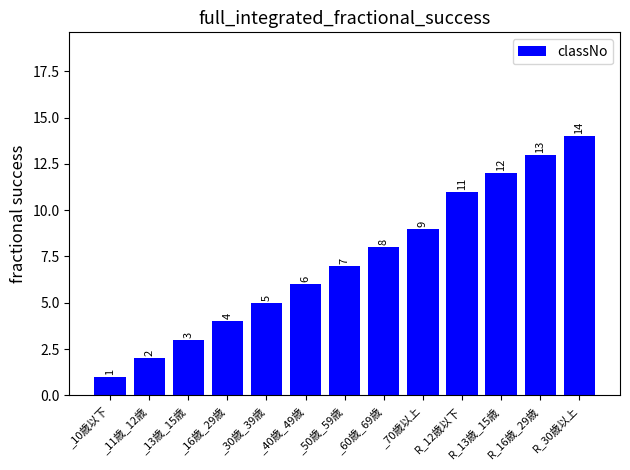

Reading right to left, extract all data points from this chart.

14	13	12	11	9	8	7	6	5	4	3	2	1